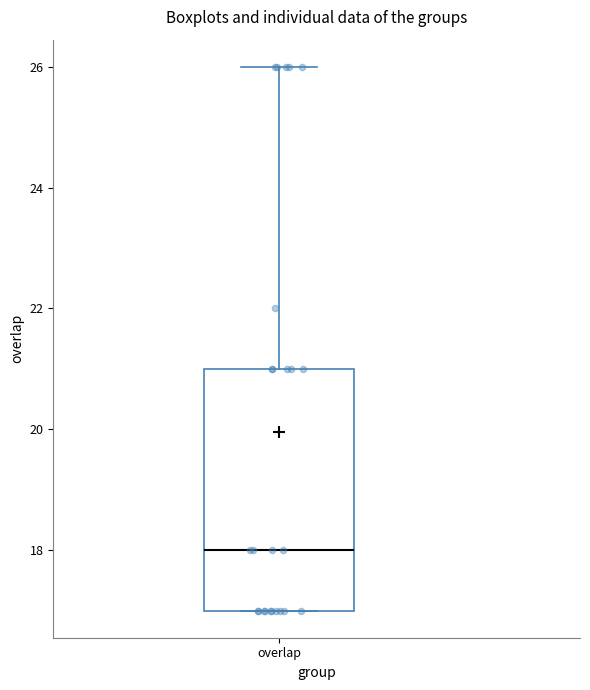

Transcribe this box plot: give where the median line is, the range the box spans, and where the two whiskers end, as read against the y-axis. The values are not printed on the chart, so give them approximately, as read against the axis.

median 18, box 17 to 21, whiskers 17 to 26